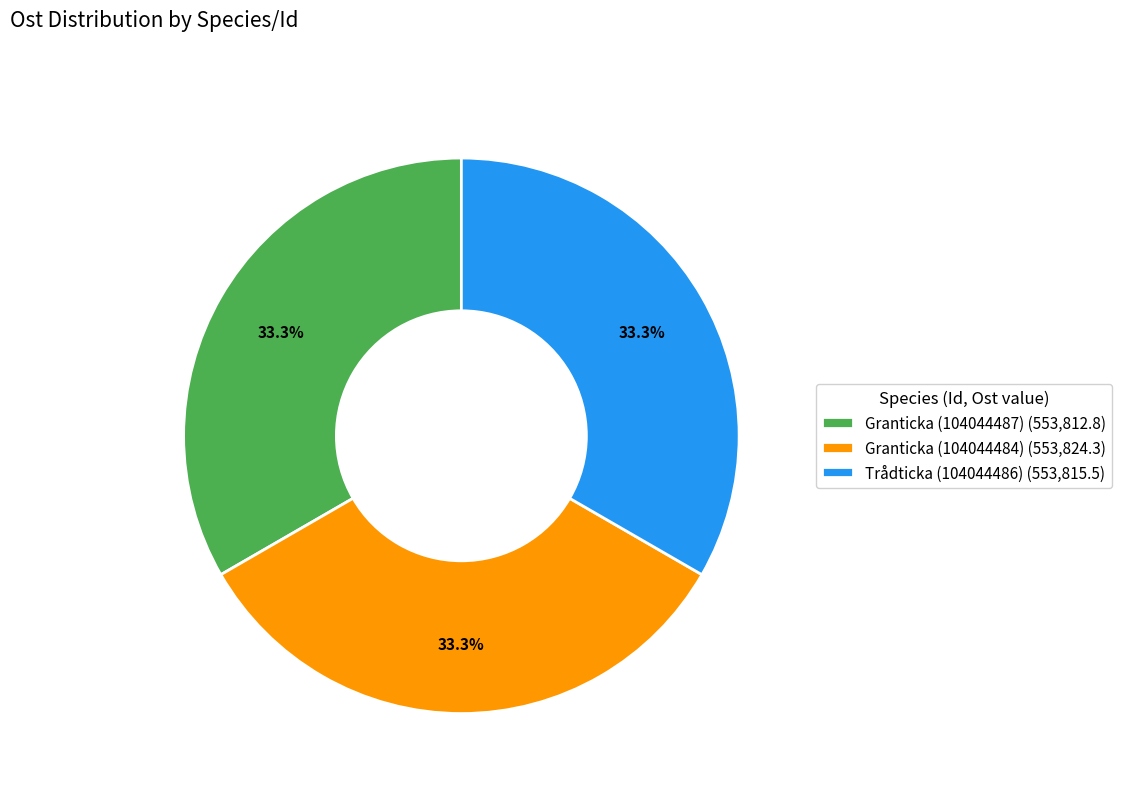

What percentage is NOT represented by Granticka (104044487)?

66.7%